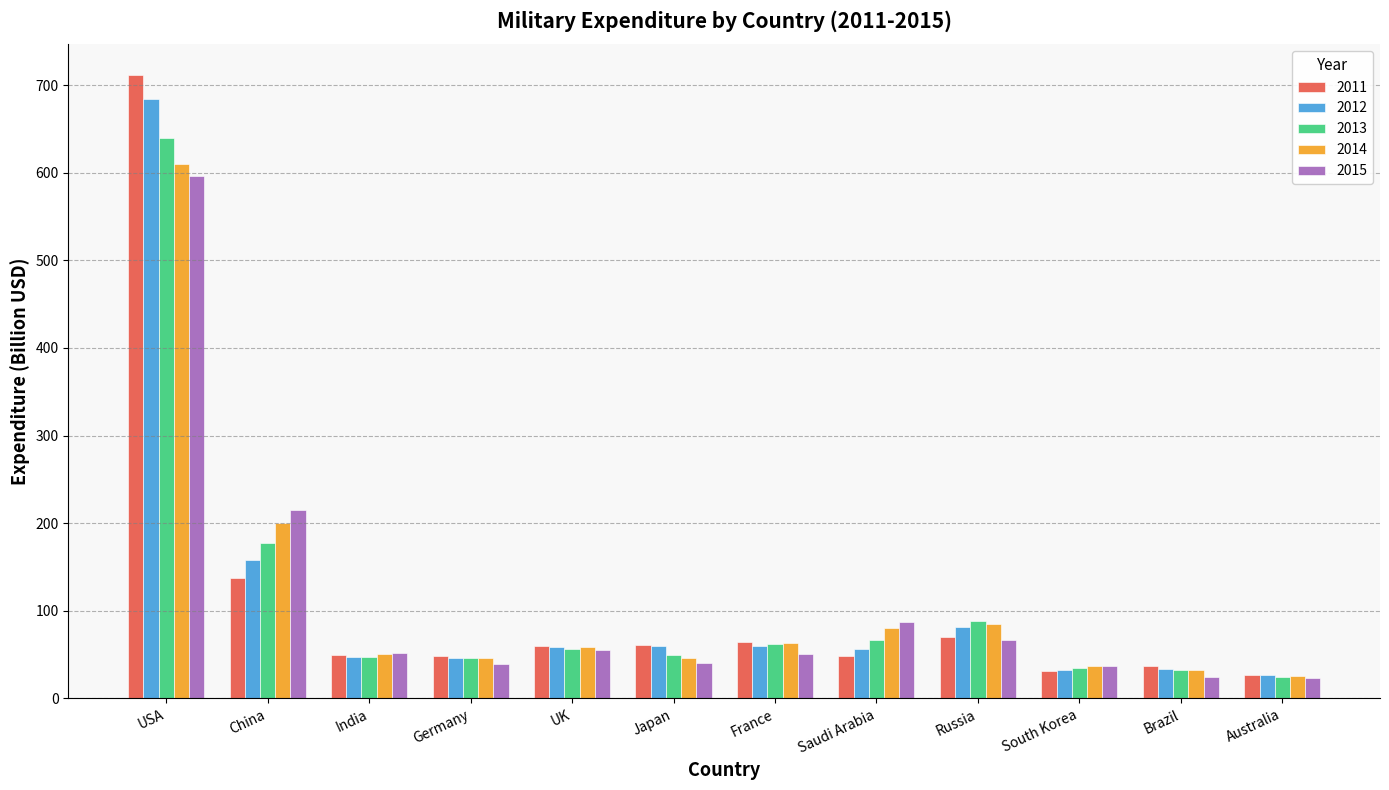

Read the 2013 value at Germany.

45.9